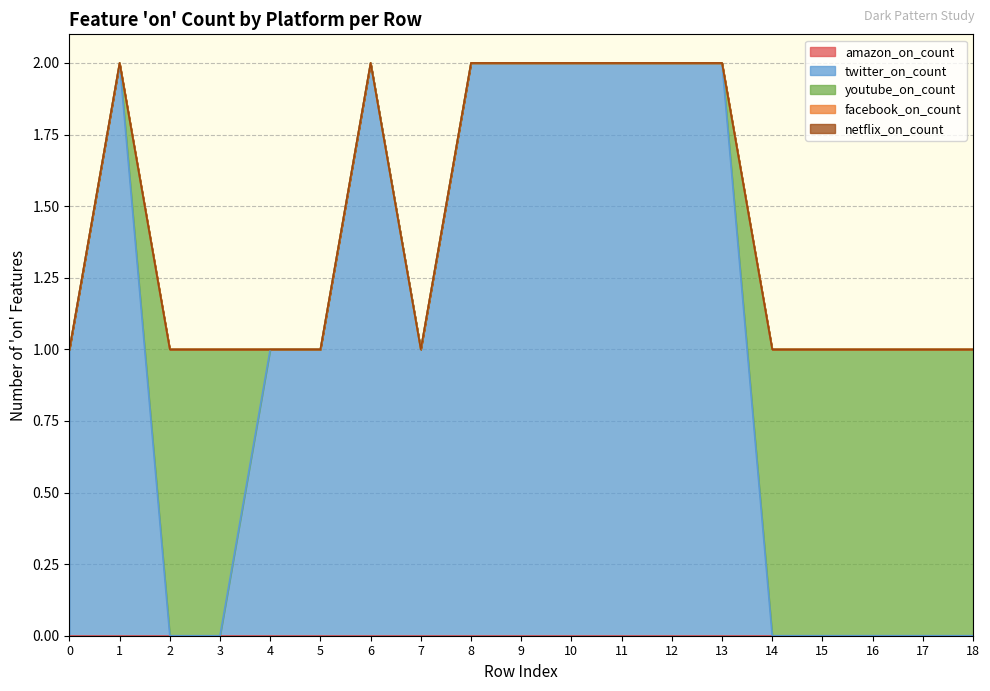

True or false: youtube_on_count and netflix_on_count cross at least once.

False